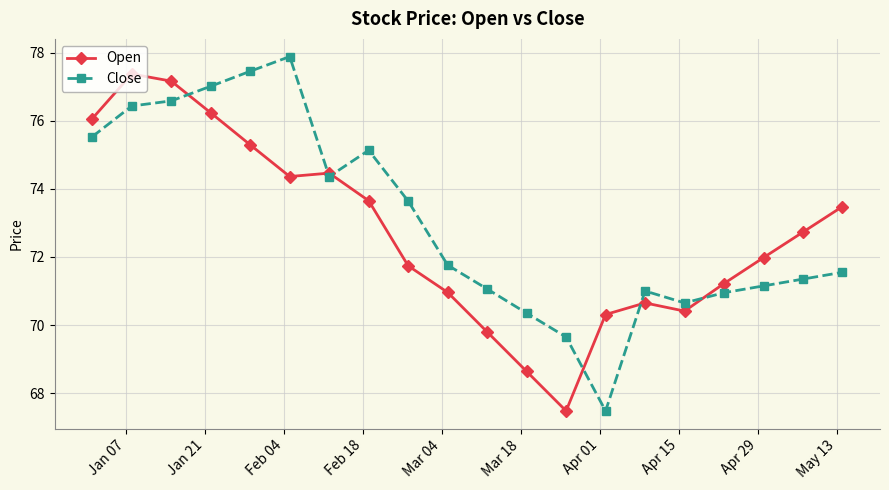

What is the value of the Close point at the 9th from the left?

73.6